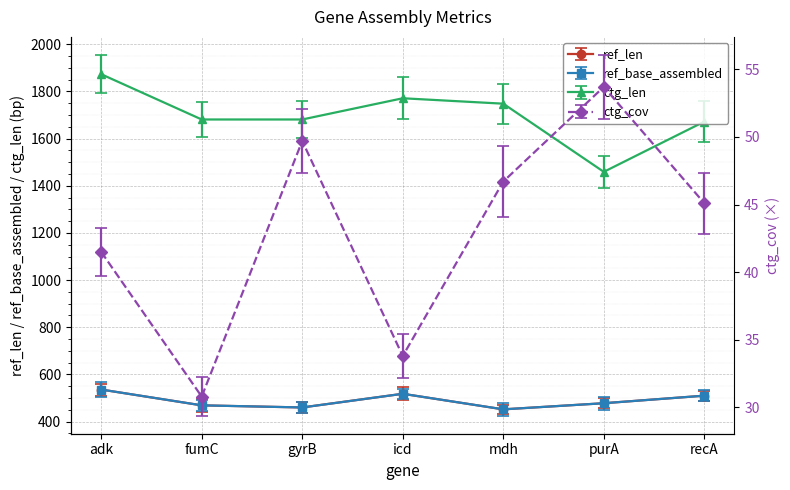

How many data points in ctg_len are above 1681?

3